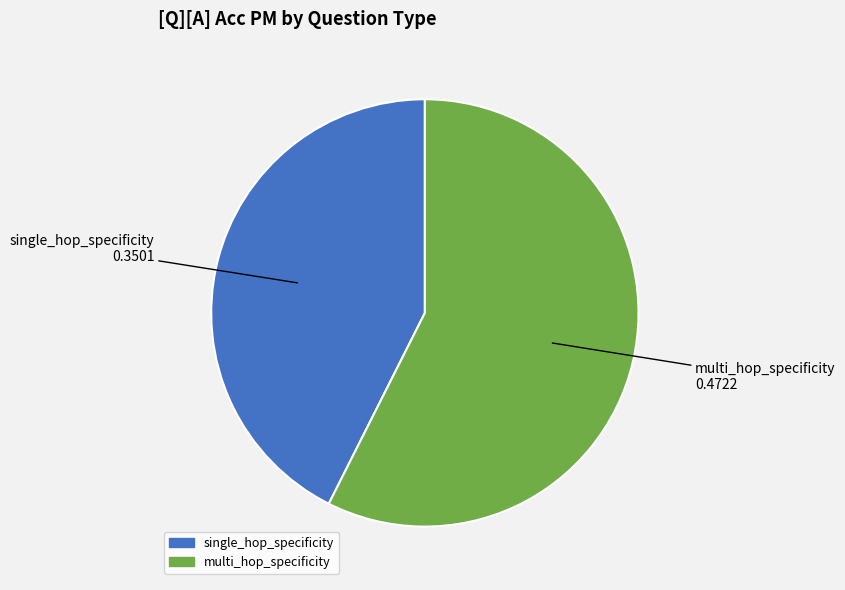

Is multi_hop_specificity the majority of the pie?

Yes